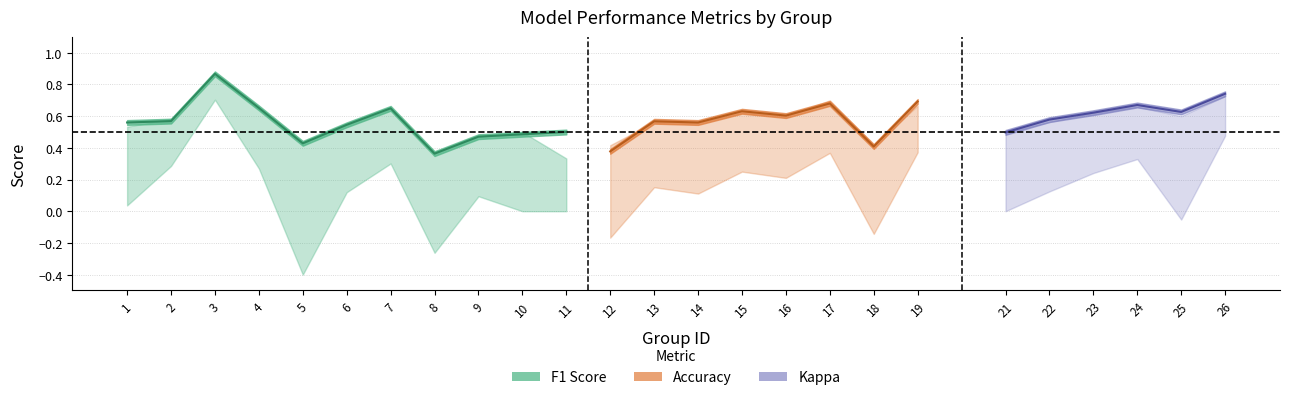

What is the value of the kappa point at the 8th from the left?

-0.3